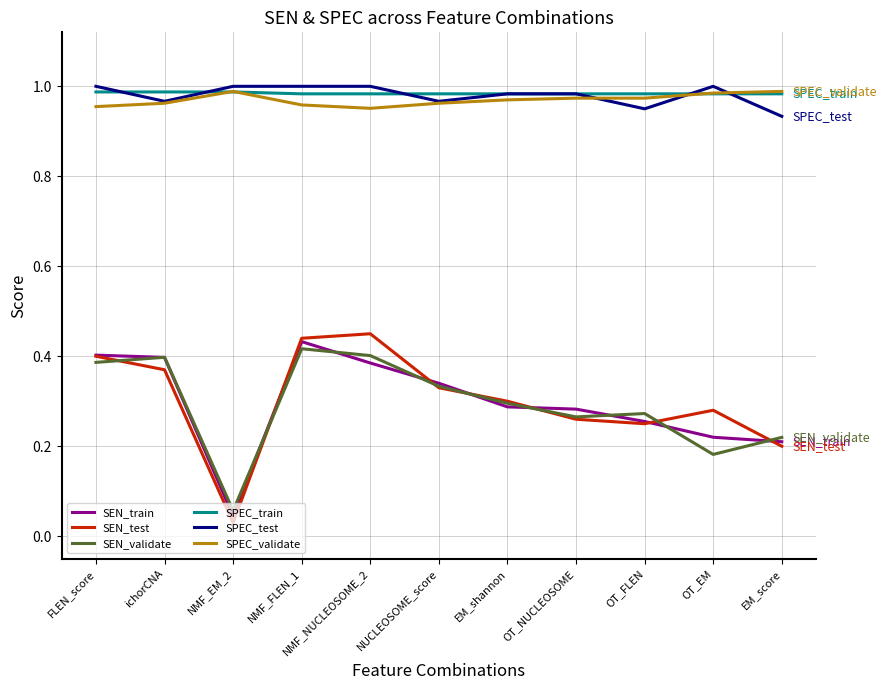

True or false: SEN_train and SPEC_test cross at least once.

False